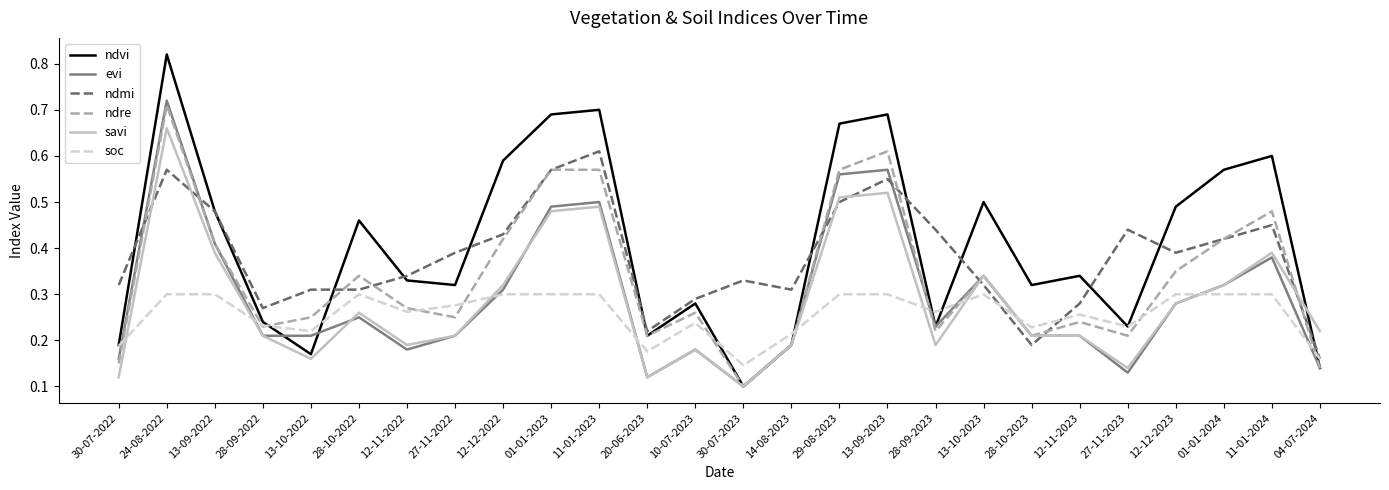

What position from the left is 13-09-2022?

3